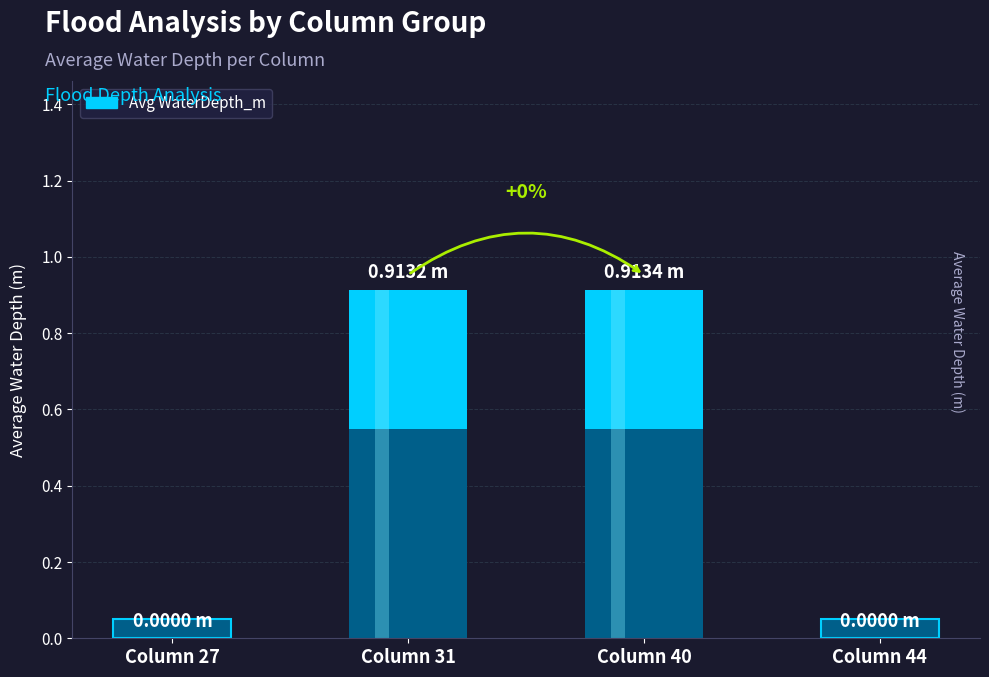

What is the sum of the values at Column 27 and Column 40?

0.9